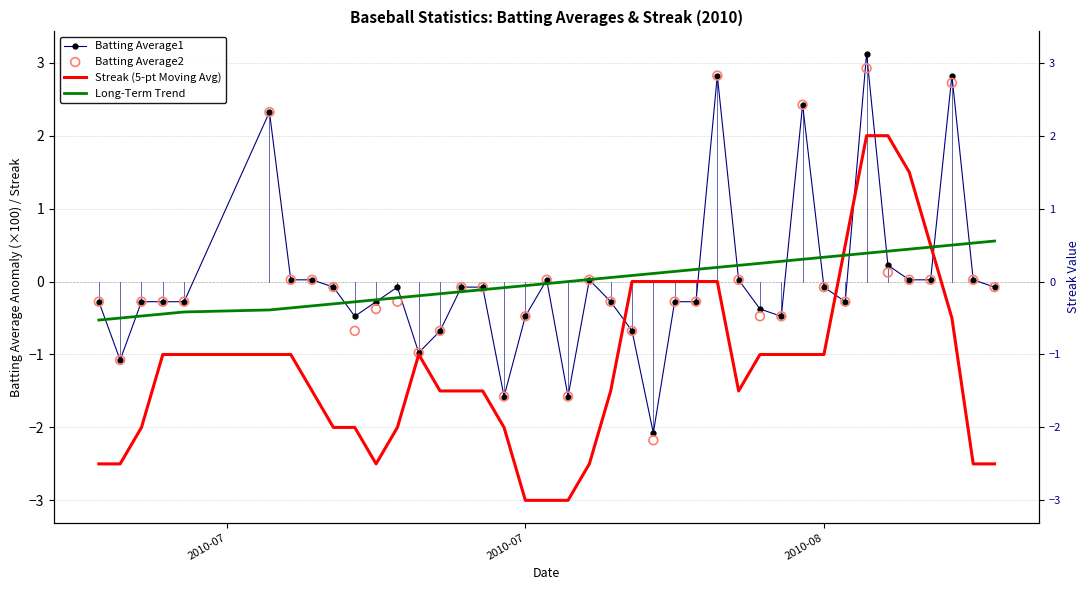

Which series contains the lowest Y value?

Streak (5-pt Moving Avg)